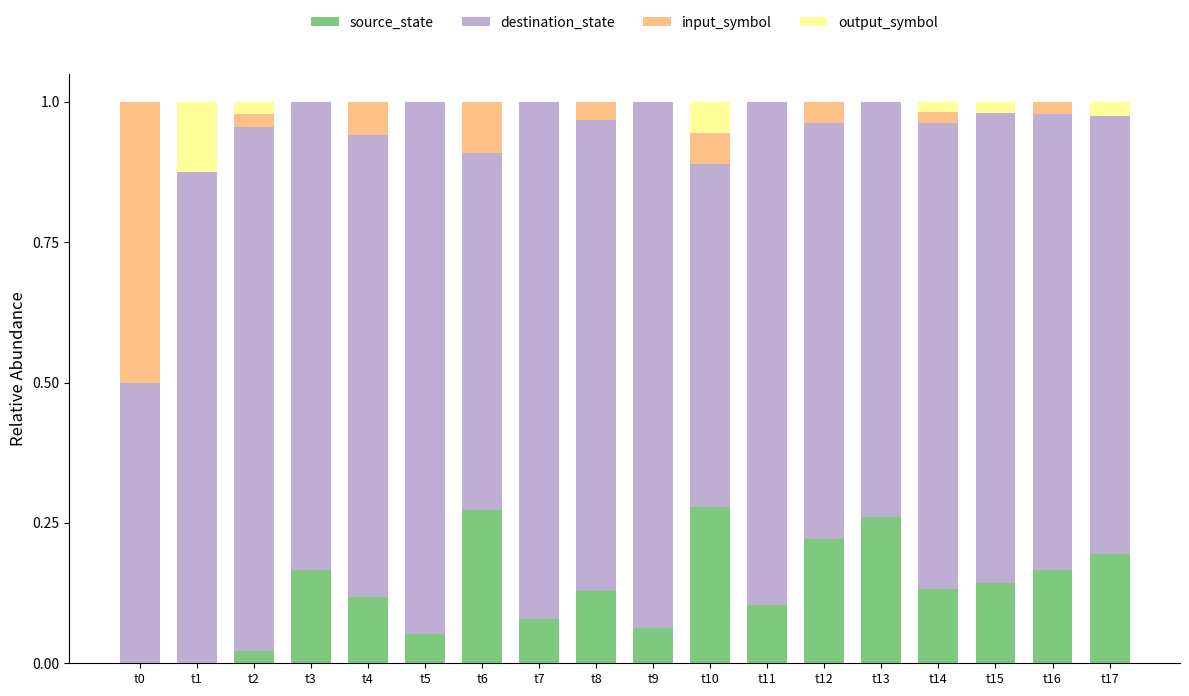

The value of source_state at t3 is 0.2. True or false?

True